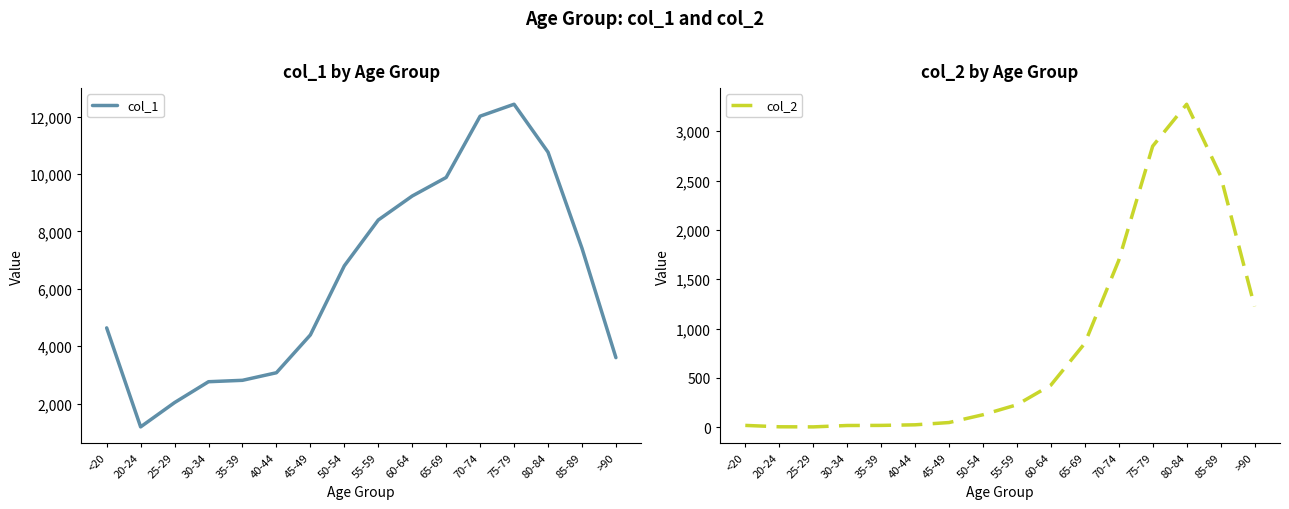

What is the difference between the maximum and minimum values in the col_1 series?

11243